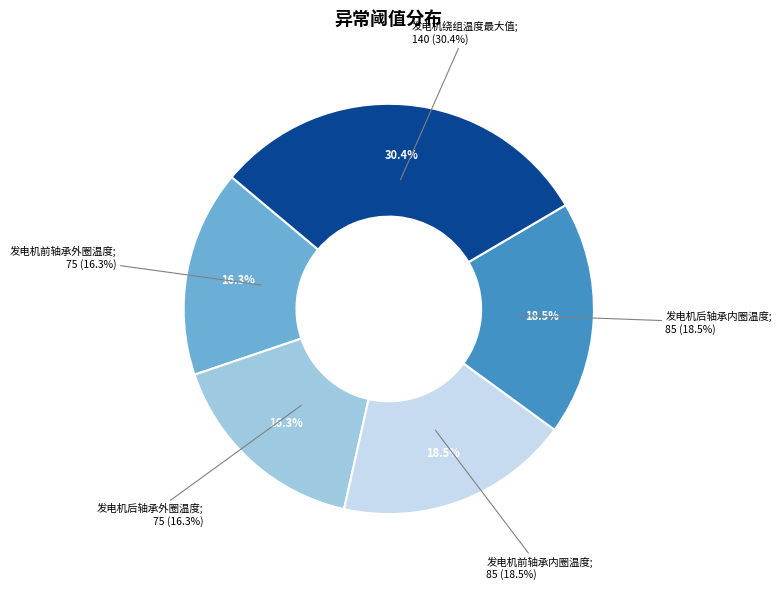

Rank the categories by value from lowest to highest.

发电机前轴承外圈温度, 发电机后轴承外圈温度, 发电机前轴承内圈温度, 发电机后轴承内圈温度, 发电机绕组温度最大值